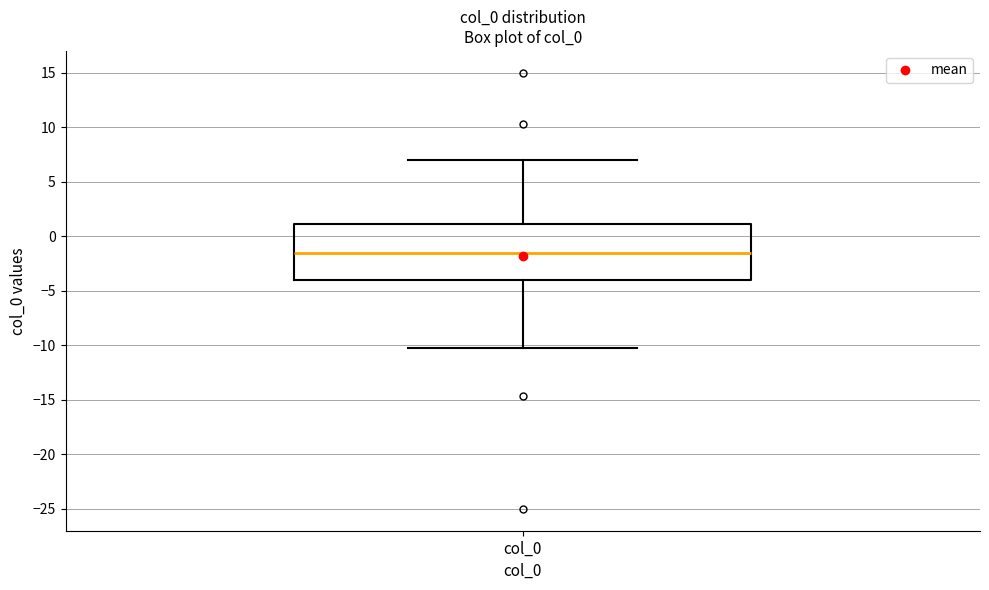

Where does the lower whisker of the box for col_0 end on the y-axis? The values are not printed on the chart, so give them approximately, as read against the axis.

-10.5